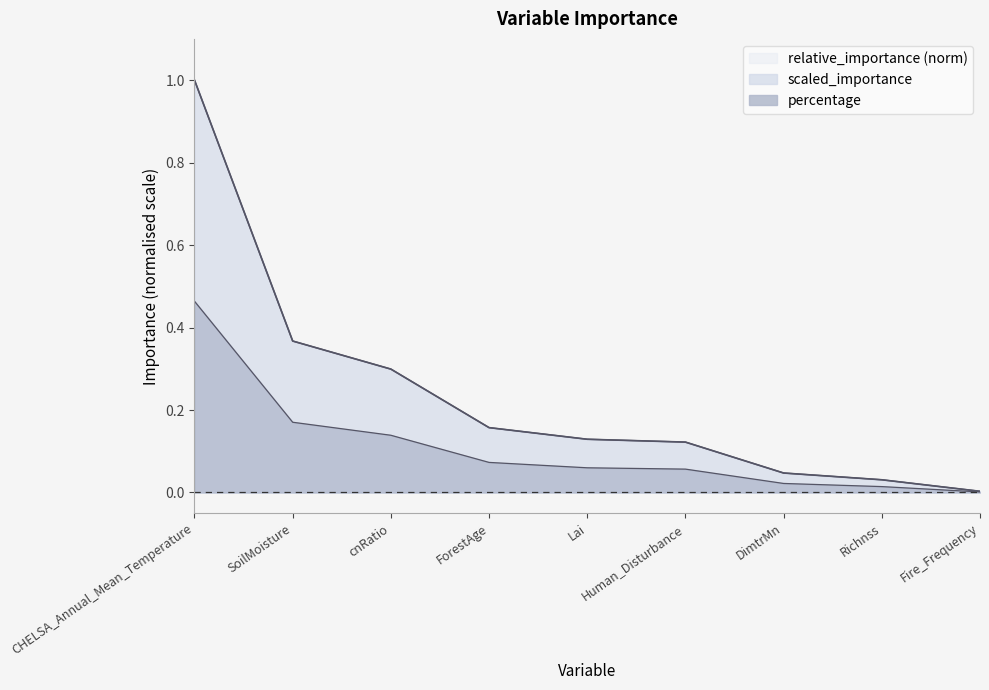

True or false: percentage and relative_importance intersect in this chart.

False